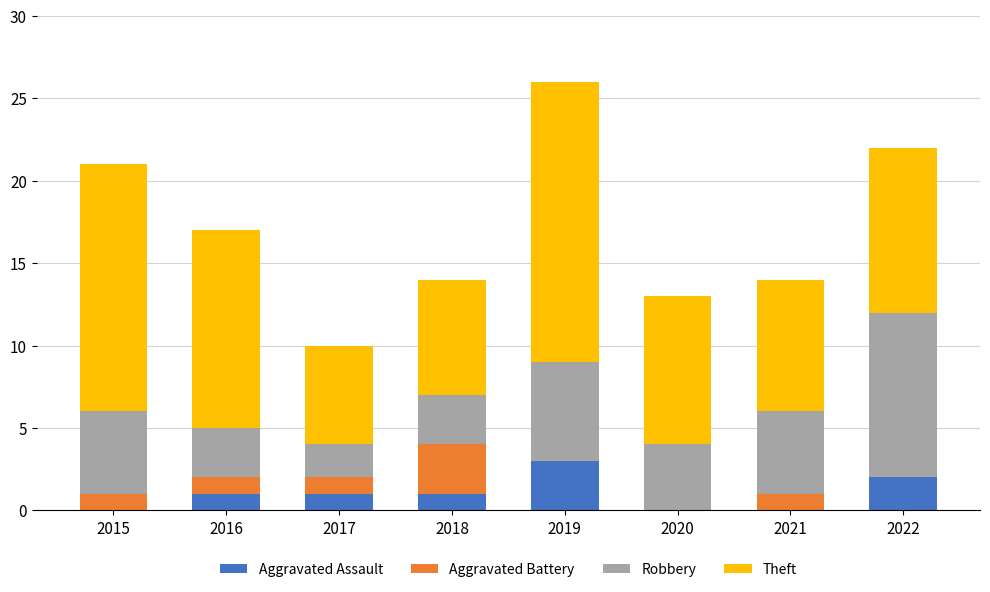

At which category is the sum across all series the highest?

2019